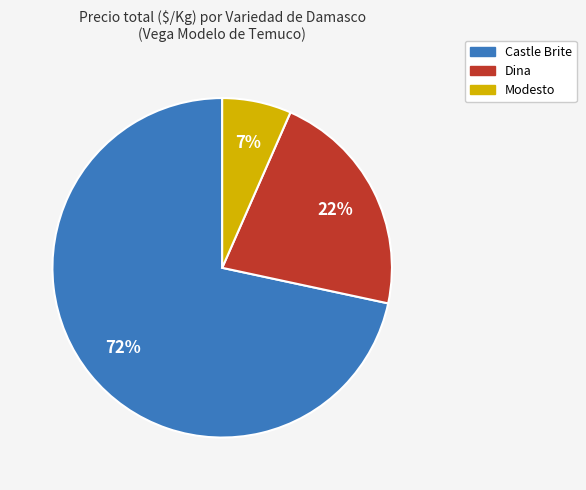

Rank the categories by value from highest to lowest.

Castle Brite, Dina, Modesto